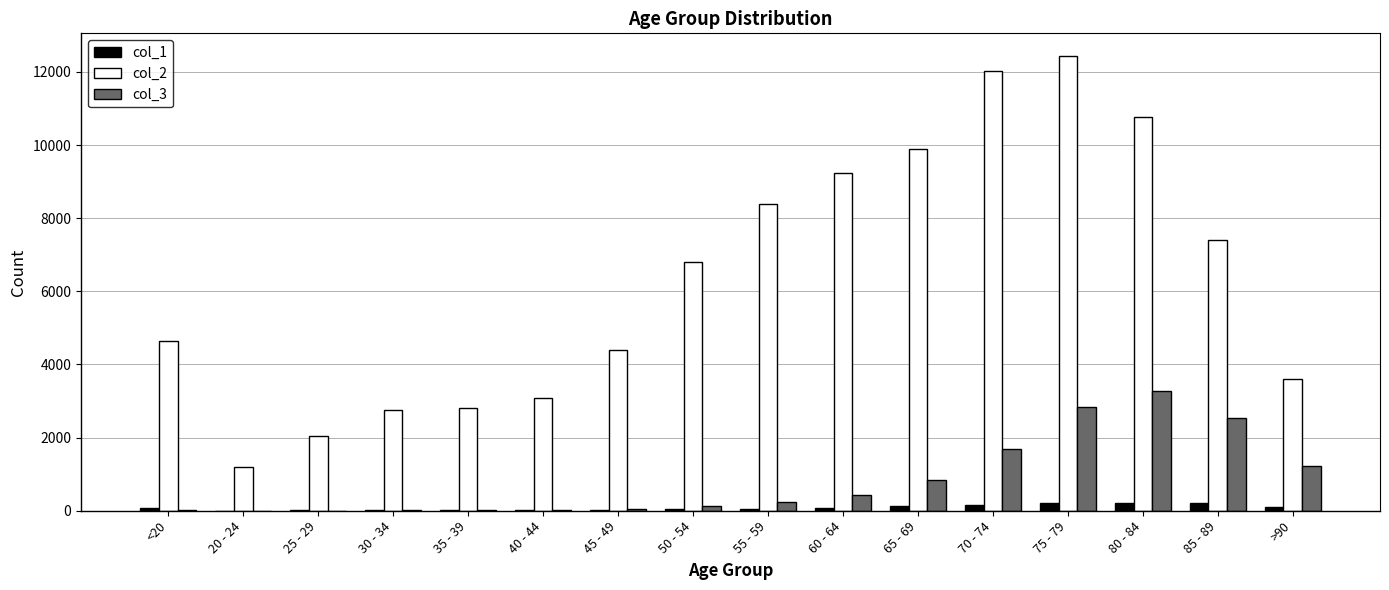

What is the maximum value shown in the chart?

12434